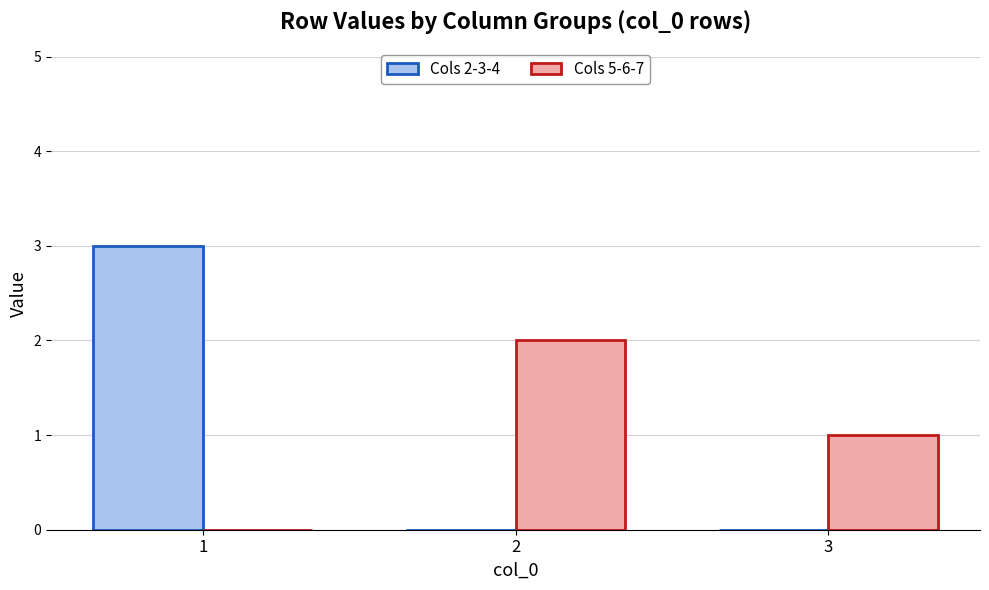

At which category is the sum across all series the highest?

1